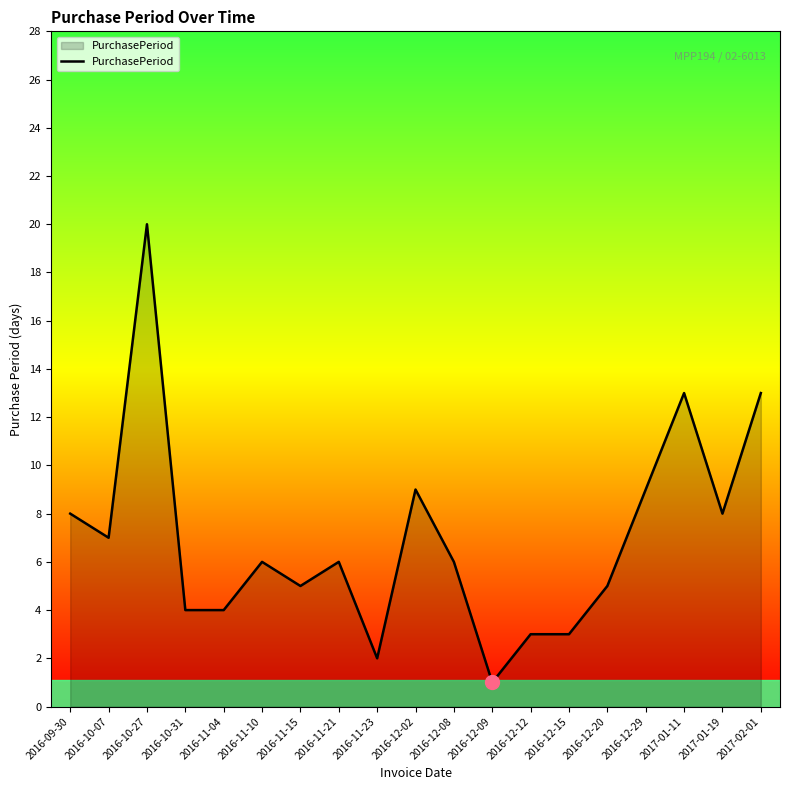

Reading right to left, list all the values displayed in this chart.

13	8	13	9	5	3	3	1	6	9	2	6	5	6	4	4	20	7	8